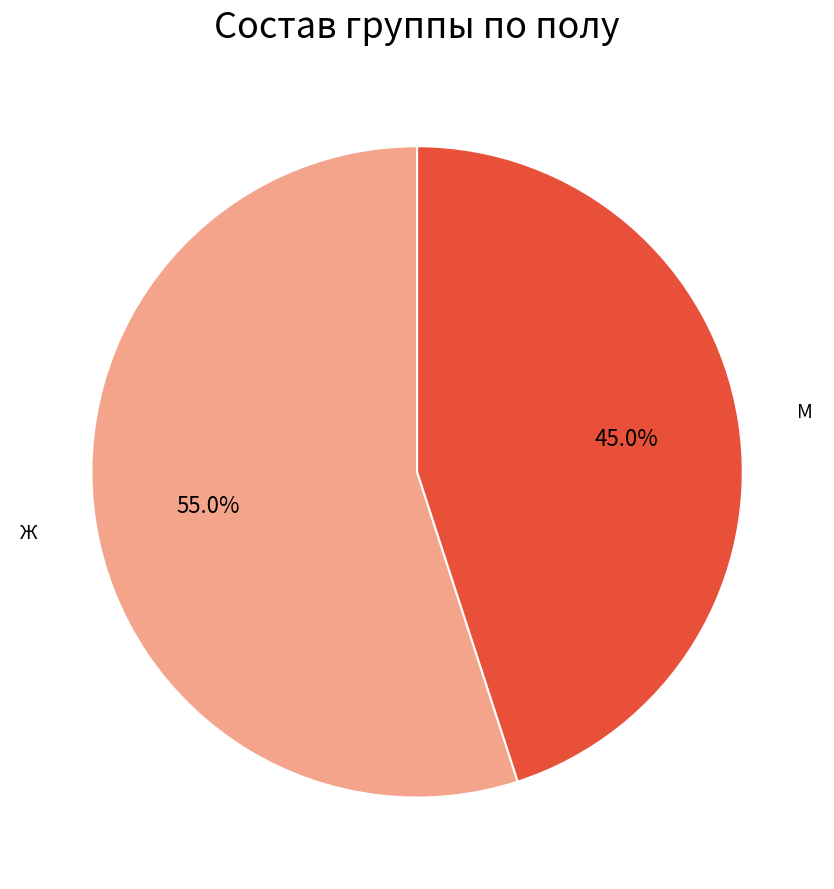

Does any single category account for the majority?

Yes